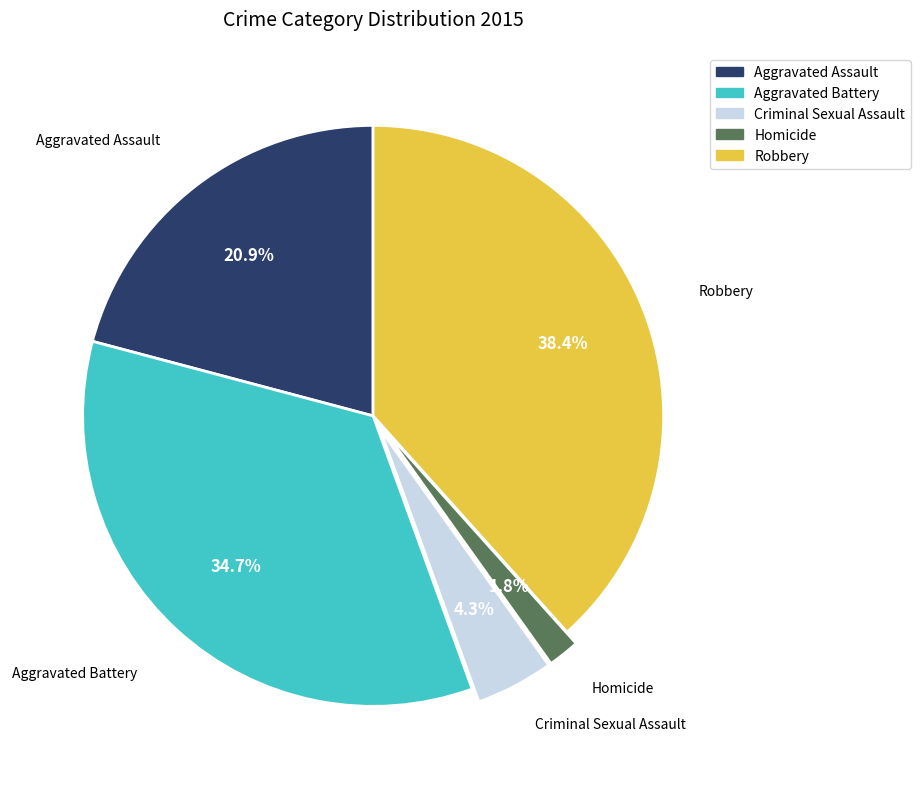

The Robbery slice represents 38% of the pie. True or false?

True